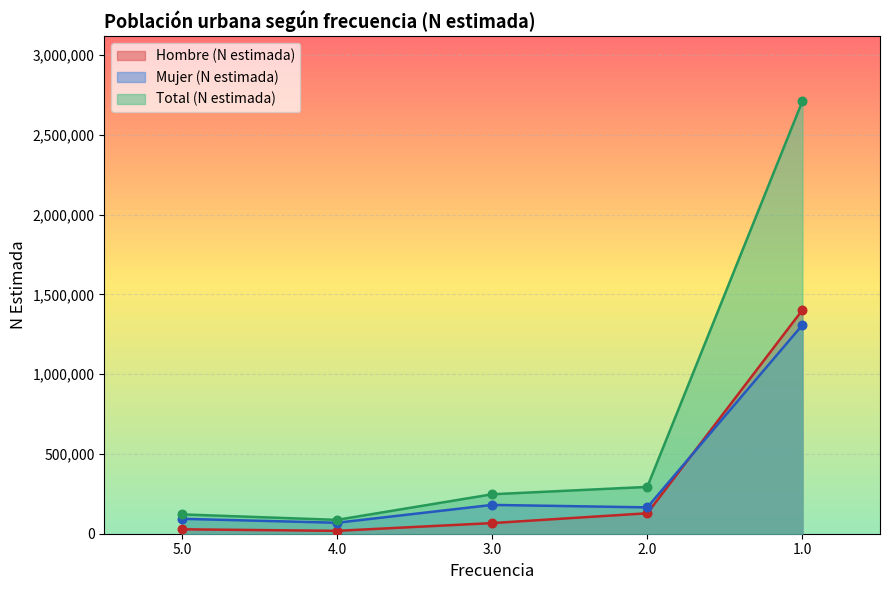

What are all the series names shown in the legend?

Hombre (N estimada), Mujer (N estimada), Total (N estimada)